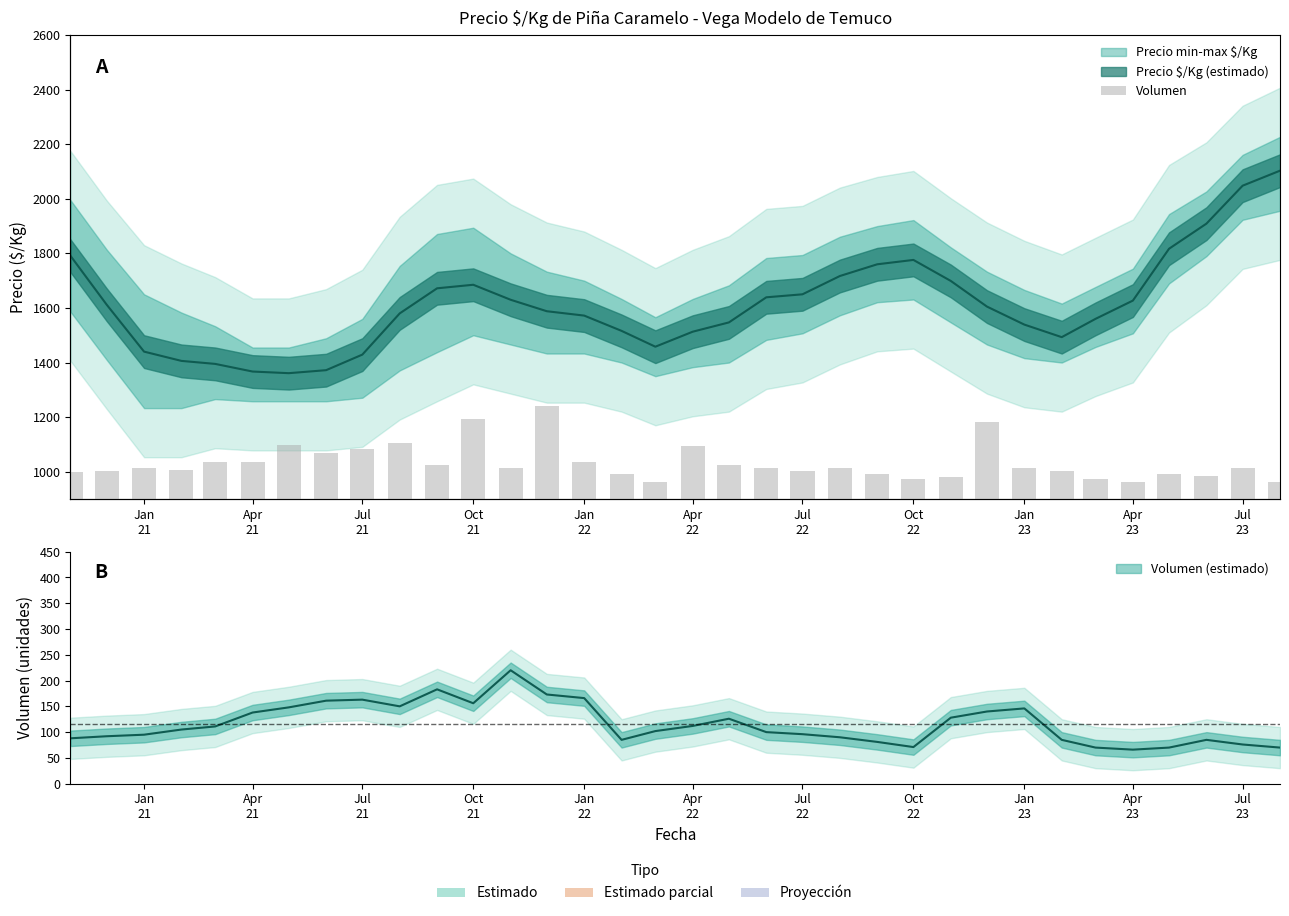

At which category does the chart reach its minimum across all series?

Apr 23